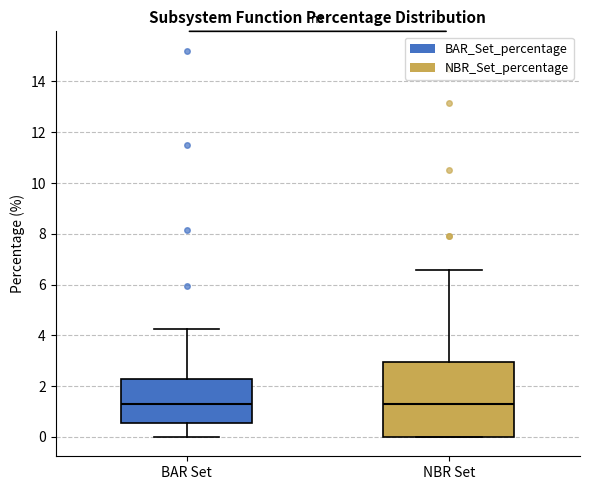

Which box is the tallest, from its lower edge to its upper edge?

NBR Set